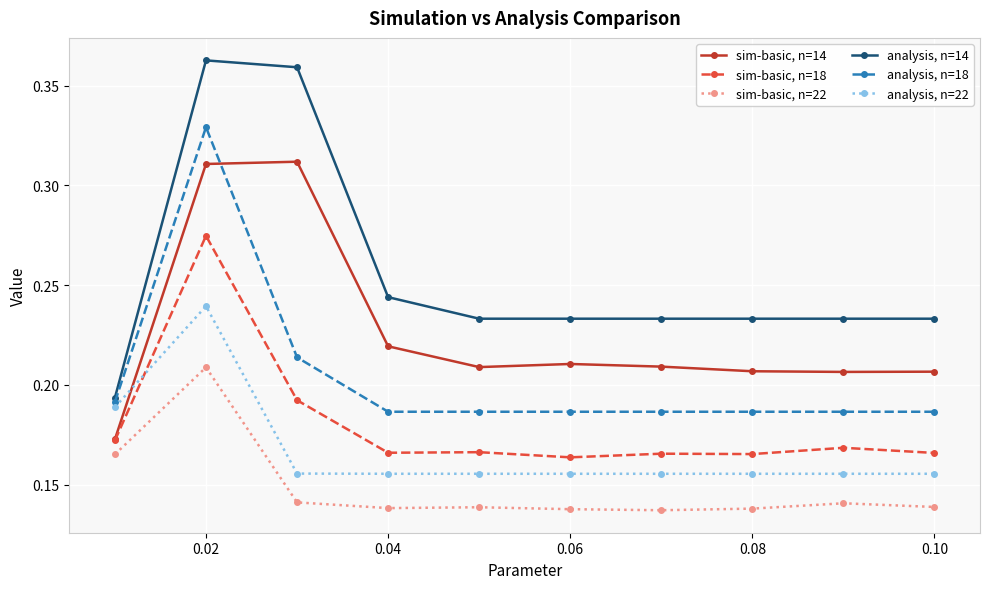

True or false: sim-basic, n=18 has more than 1 points higher than both neighbors.

True